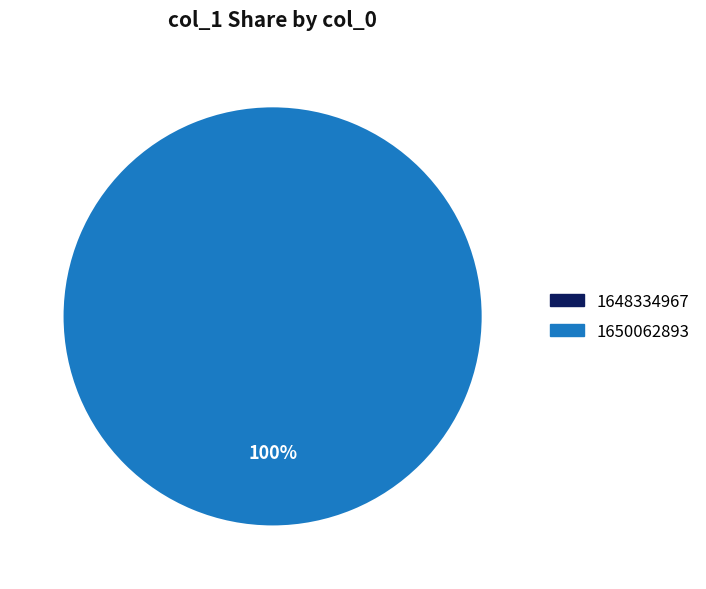

What percentage do 1648334967 and 1650062893 together represent?

100.0%